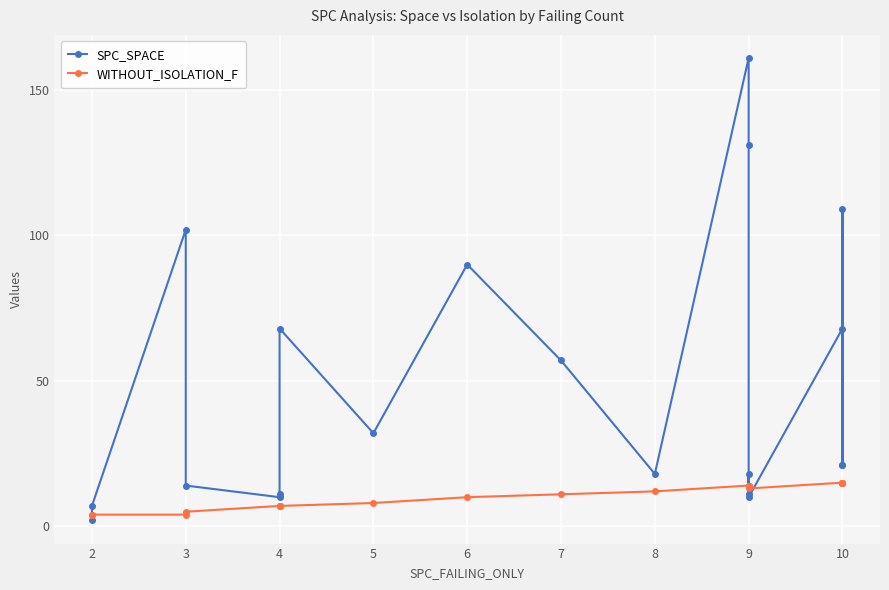

Does the chart display data point markers on the line(s)?

Yes